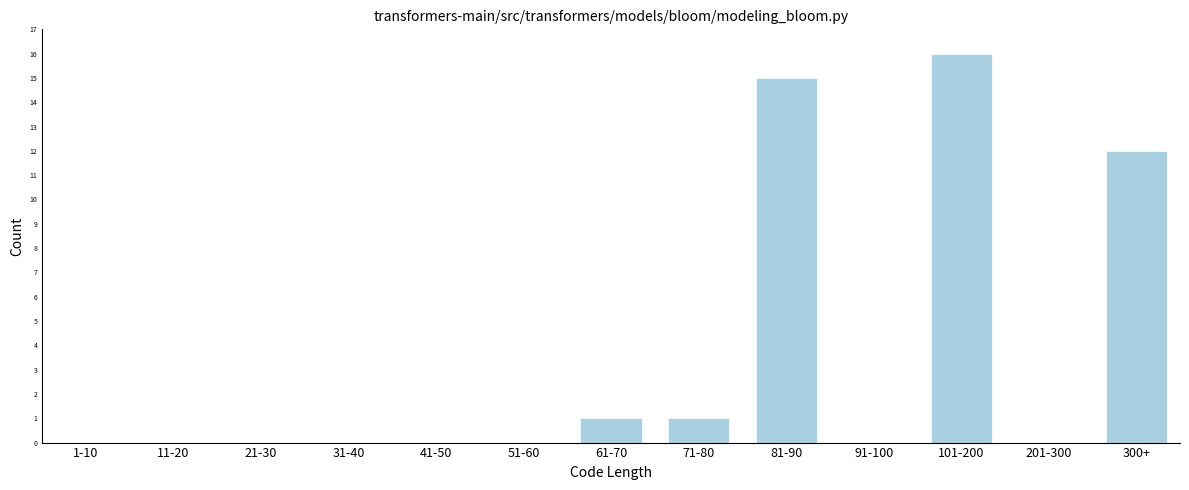

Reading right to left, extract all data points from this chart.

300+=12	201-300=0	101-200=16	91-100=0	81-90=15	71-80=1	61-70=1	51-60=0	41-50=0	31-40=0	21-30=0	11-20=0	1-10=0